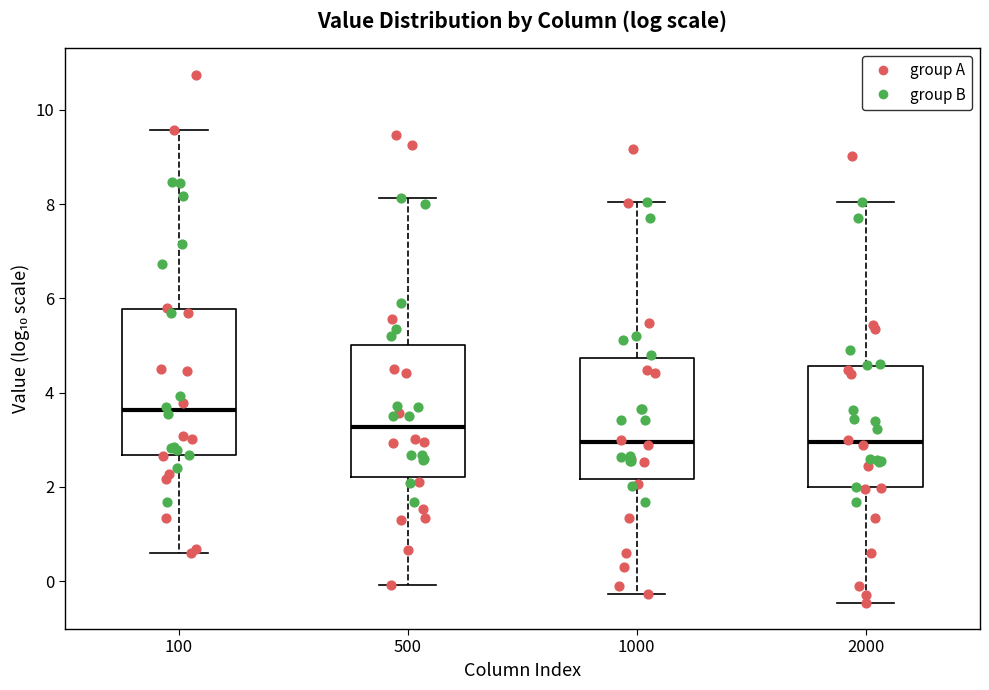

Comparing the boxes themselves (not the whiskers), which one is the tallest?

100